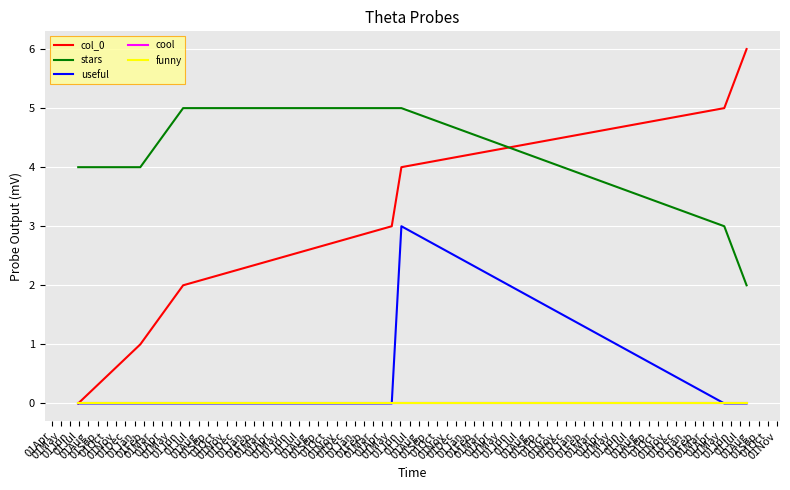

Which series has the widest spread of values?

col_0